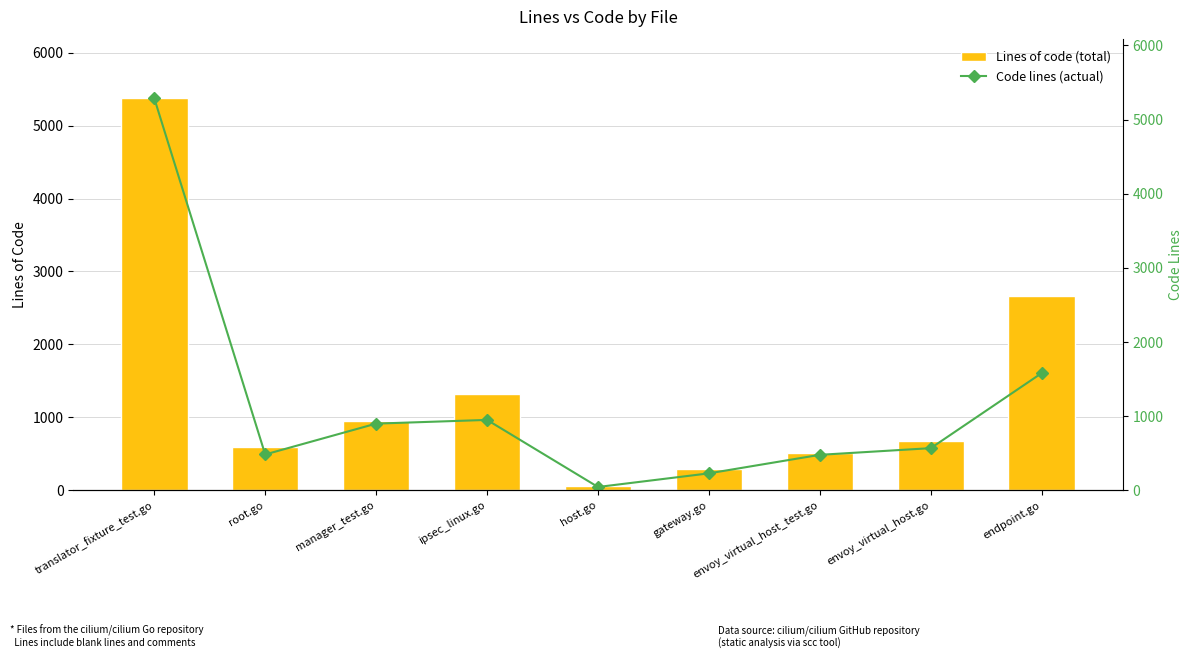

What are all the series names shown in the legend?

Lines of code (total), Code lines (actual)